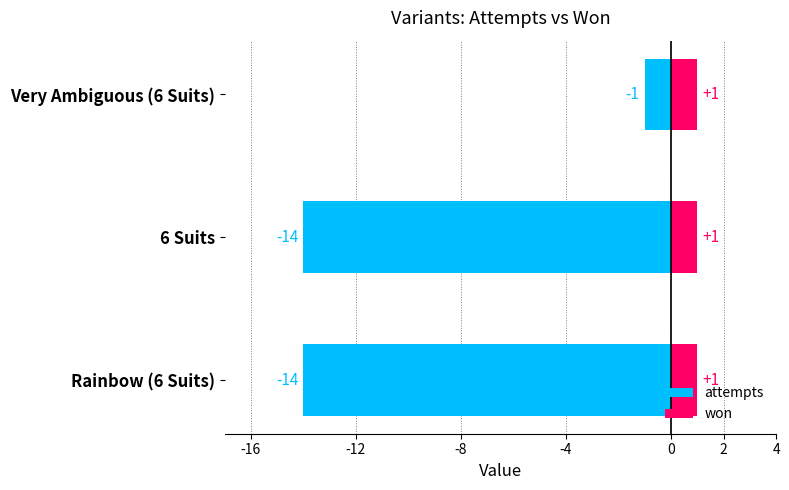

What is the value of the attempts bar at the 3rd from the left?

-1.0